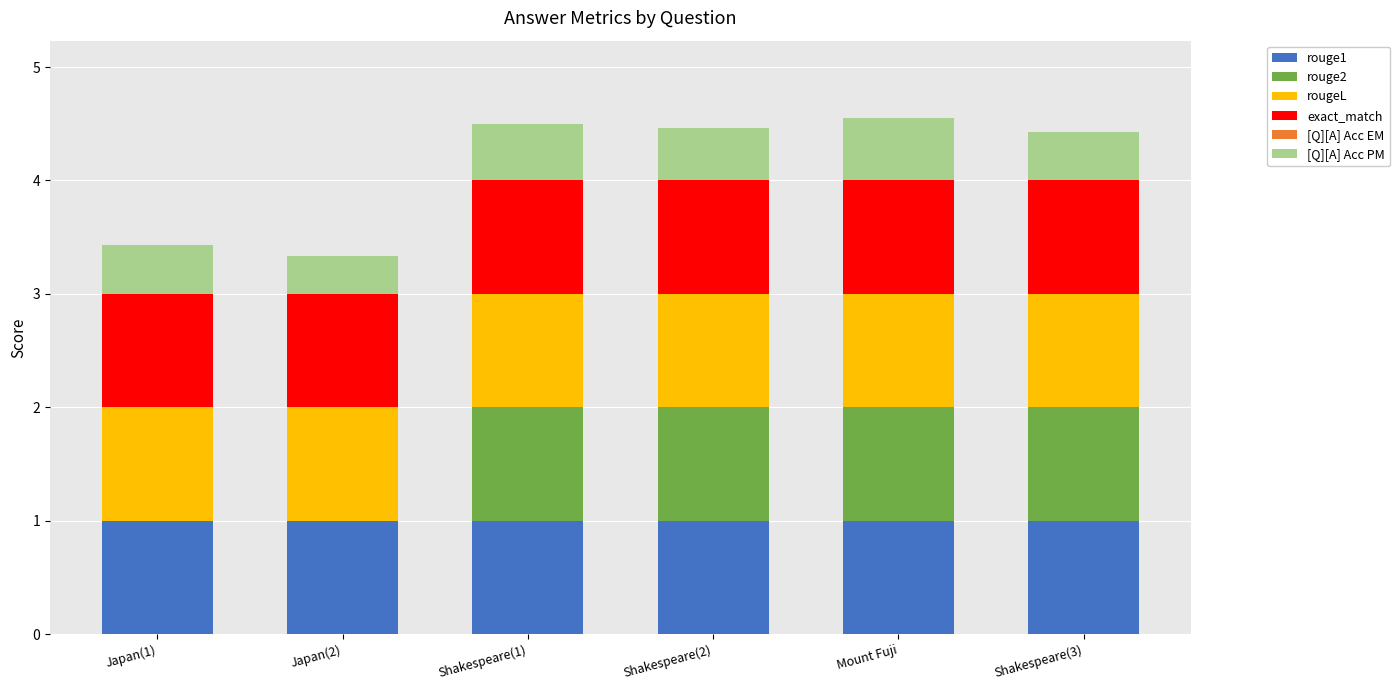

What is the total value across all series at Shakespeare(3)?

4.4